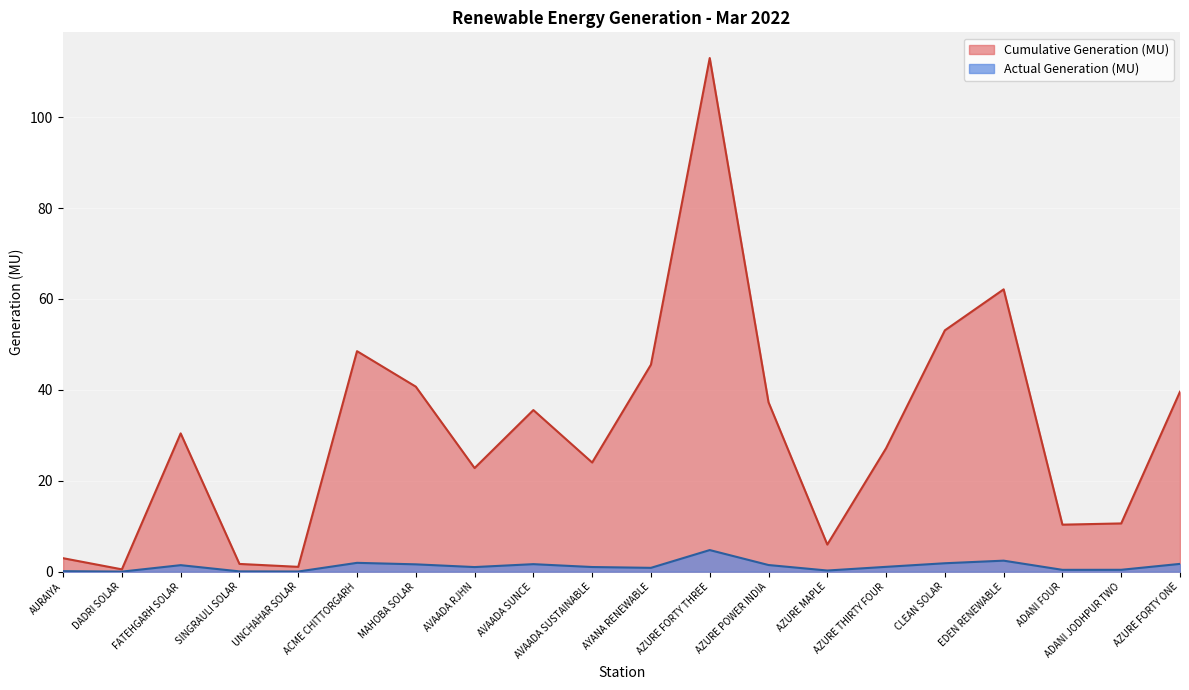

Reading left to right, transcribe all the data shown in this chart.

Cumulative Generation (MU): AURAIYA=3.0	DADRI SOLAR=0.5	FATEHGARH SOLAR=30.4	SINGRAULI SOLAR=1.7	UNCHAHAR SOLAR=1.1	ACME CHITTORGARH=48.5	MAHOBA SOLAR=40.7	AVAADA RJHN=22.8	AVAADA SUNCE=35.6	AVAADA SUSTAINABLE=24.0	AYANA RENEWABLE=45.5	AZURE FORTY THREE=113.0	AZURE POWER INDIA=37.3	AZURE MAPLE=6.0	AZURE THIRTY FOUR=27.2	CLEAN SOLAR=53.1	EDEN RENEWABLE=62.1	ADANI FOUR=10.3	ADANI JODHPUR TWO=10.6	AZURE FORTY ONE=39.6
Actual Generation (MU): AURAIYA=0.1	DADRI SOLAR=0.0	FATEHGARH SOLAR=1.4	SINGRAULI SOLAR=0.1	UNCHAHAR SOLAR=0.0	ACME CHITTORGARH=1.9	MAHOBA SOLAR=1.6	AVAADA RJHN=1.0	AVAADA SUNCE=1.7	AVAADA SUSTAINABLE=1.0	AYANA RENEWABLE=0.8	AZURE FORTY THREE=4.8	AZURE POWER INDIA=1.5	AZURE MAPLE=0.3	AZURE THIRTY FOUR=1.1	CLEAN SOLAR=1.9	EDEN RENEWABLE=2.4	ADANI FOUR=0.4	ADANI JODHPUR TWO=0.4	AZURE FORTY ONE=1.7